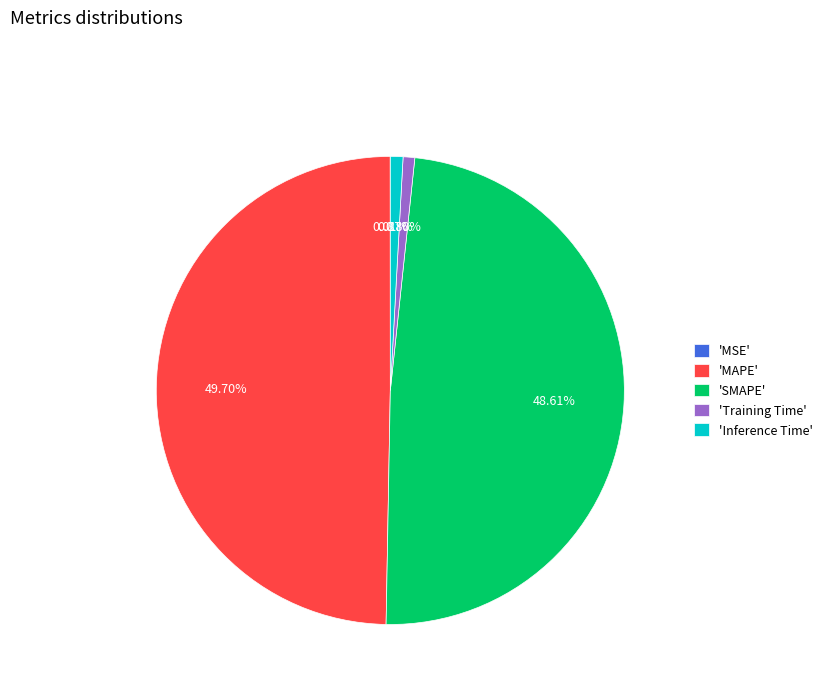

What is the largest slice in the pie chart?

'MAPE'